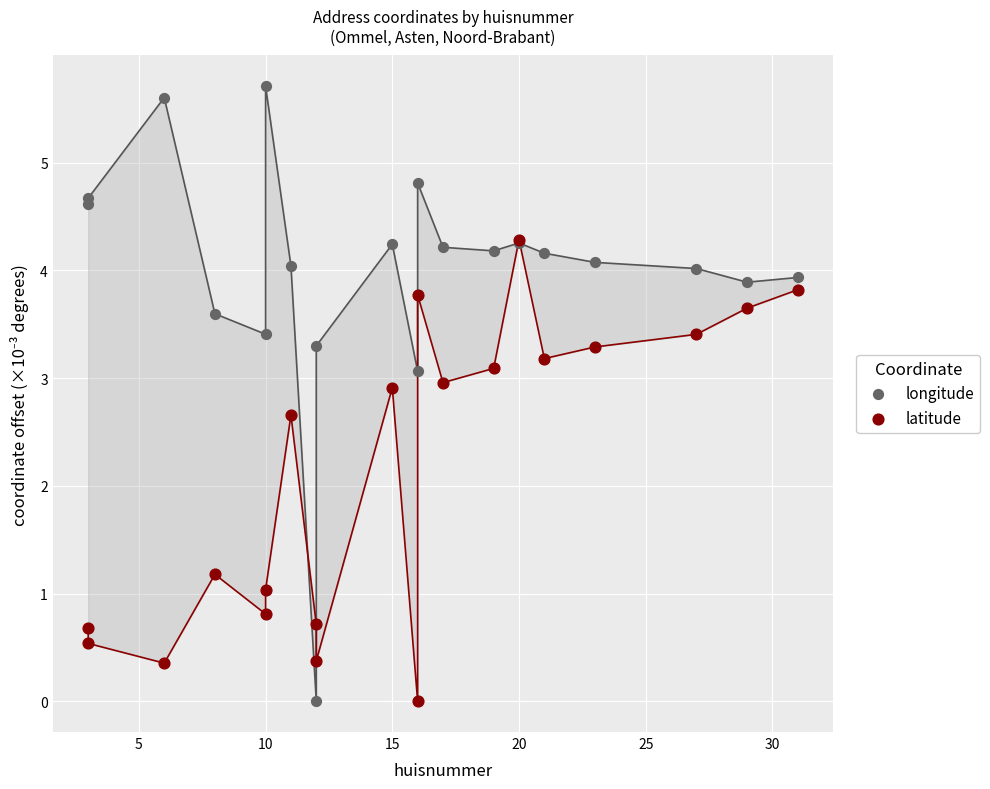

What are all the series names shown in the legend?

longitude, latitude